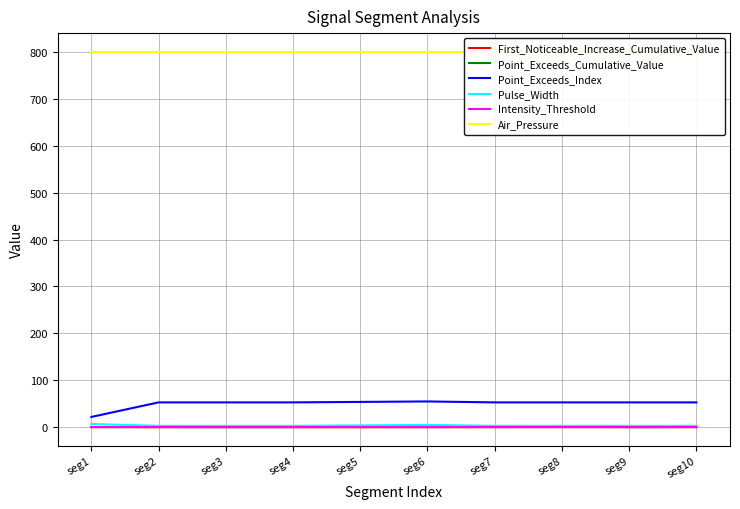

Reading left to right, list all the values displayed in this chart.

First_Noticeable_Increase_Cumulative_Value: seg1=0.2	seg2=0.1	seg3=0.1	seg4=0.1	seg5=0.0	seg6=0.1	seg7=0.2	seg8=0.3	seg9=0.1	seg10=0.1
Point_Exceeds_Cumulative_Value: seg1=0.5	seg2=0.6	seg3=0.6	seg4=0.6	seg5=0.5	seg6=0.5	seg7=0.6	seg8=0.5	seg9=0.5	seg10=0.6
Point_Exceeds_Index: seg1=22.0	seg2=53.0	seg3=53.0	seg4=53.0	seg5=54.0	seg6=55.0	seg7=53.0	seg8=53.0	seg9=53.0	seg10=53.0
Pulse_Width: seg1=7.0	seg2=3.0	seg3=3.0	seg4=3.0	seg5=4.0	seg6=5.0	seg7=3.0	seg8=3.0	seg9=3.0	seg10=3.0
Intensity_Threshold: seg1=0.5	seg2=0.5	seg3=0.5	seg4=0.5	seg5=0.5	seg6=0.5	seg7=0.5	seg8=0.5	seg9=0.5	seg10=0.5
Air_Pressure: seg1=800.0	seg2=800.0	seg3=800.0	seg4=800.0	seg5=800.0	seg6=800.0	seg7=800.0	seg8=800.0	seg9=800.0	seg10=800.0